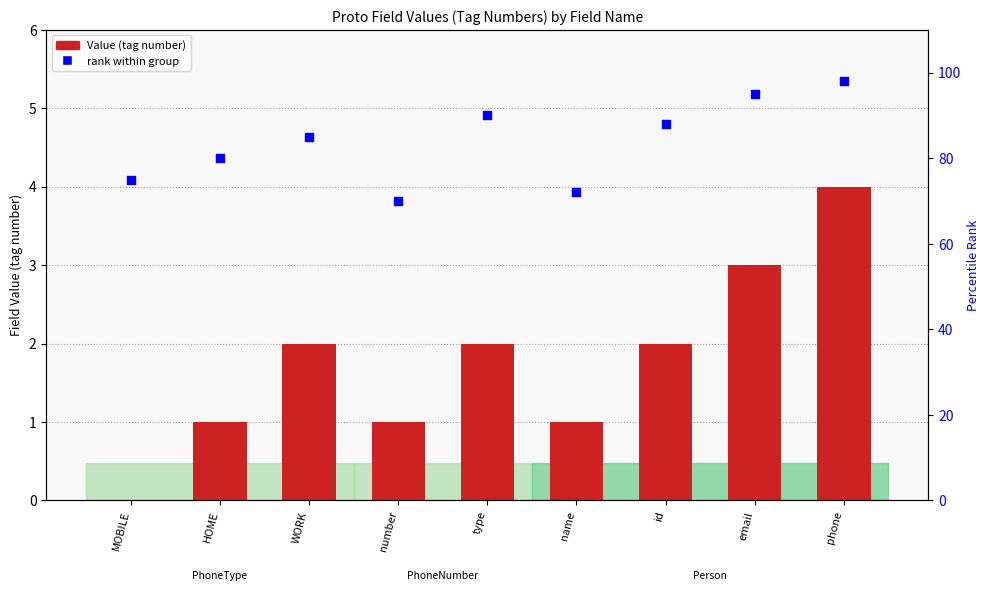

Is the value of Value at HOME greater than the value of rank within group at email?

No